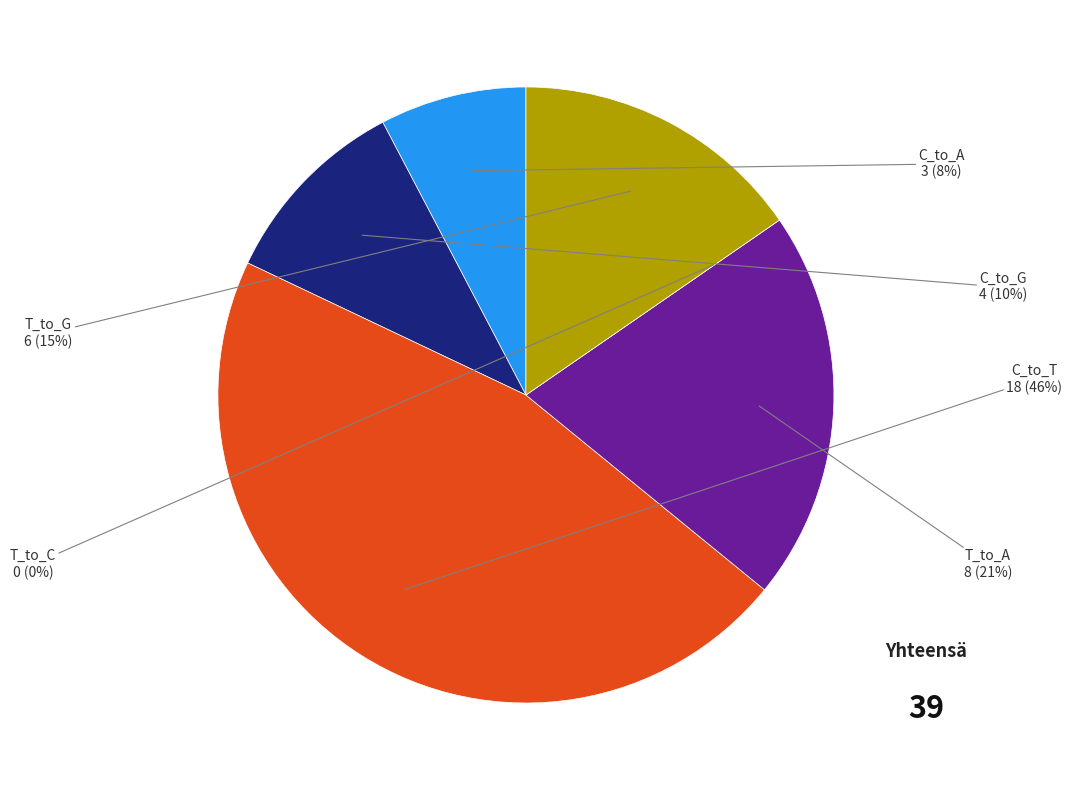

Which category has the biggest portion of the pie?

C_to_T